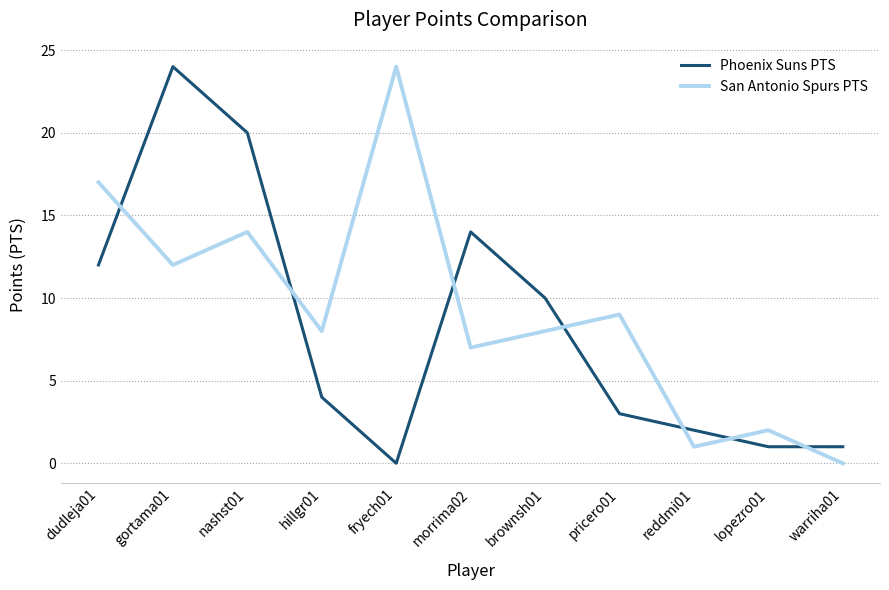

Which series ends up on top after the final intersection of San Antonio Spurs PTS and Phoenix Suns PTS?

Phoenix Suns PTS